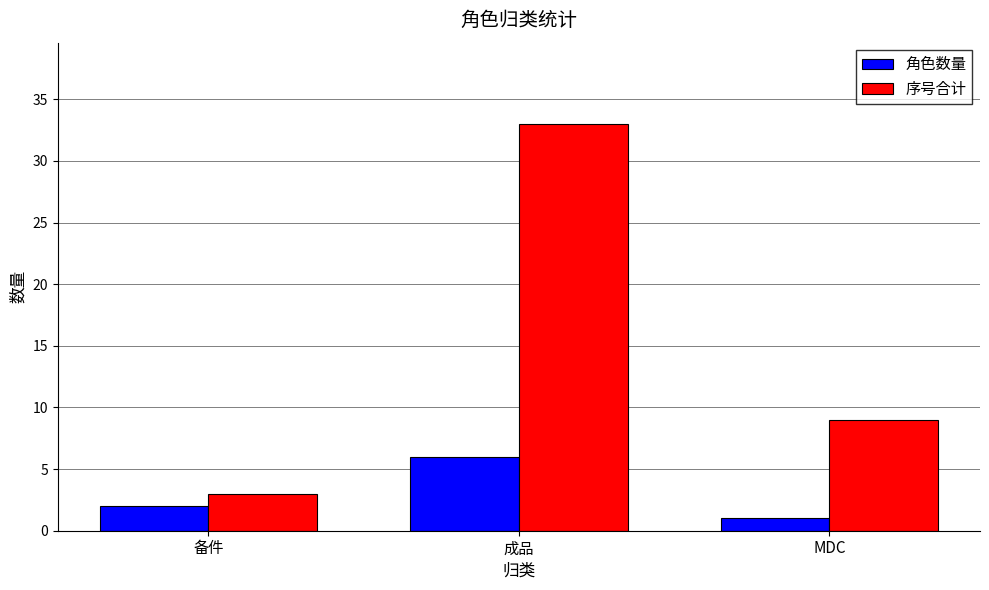

What is the difference between the maximum and second lowest values in the 序号合计 series?

24